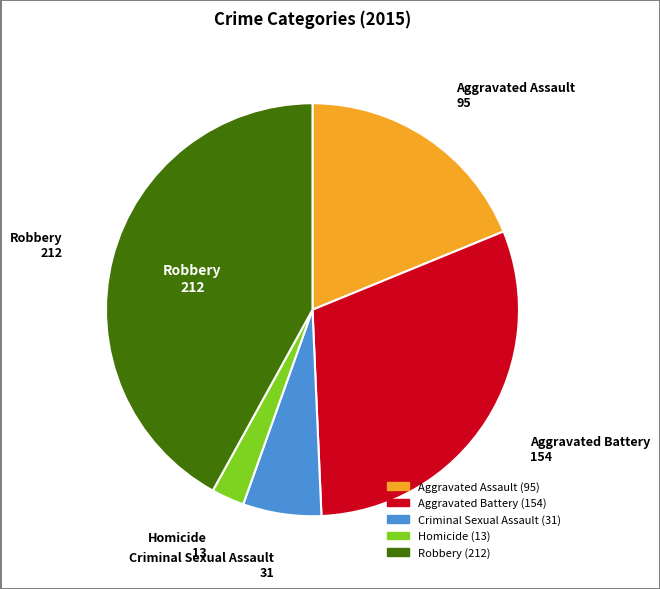

Which has a higher value, Robbery or Aggravated Battery?

Robbery